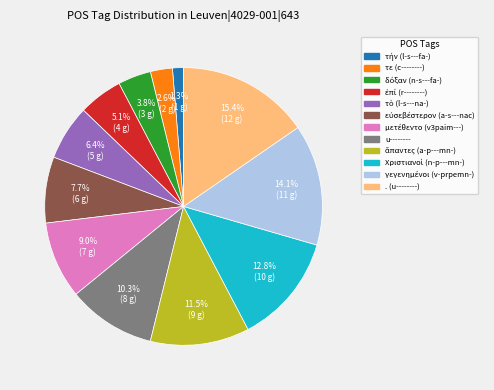

How many segments does this pie chart have?

12